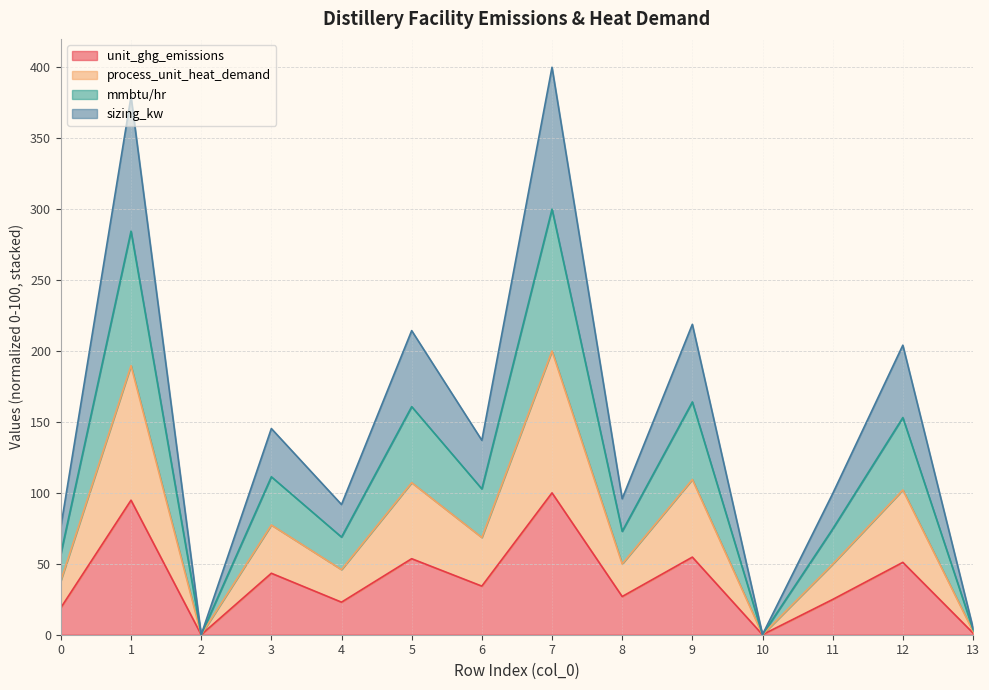

Is it true that unit_ghg_emissions equals 19.1 at 0?

True